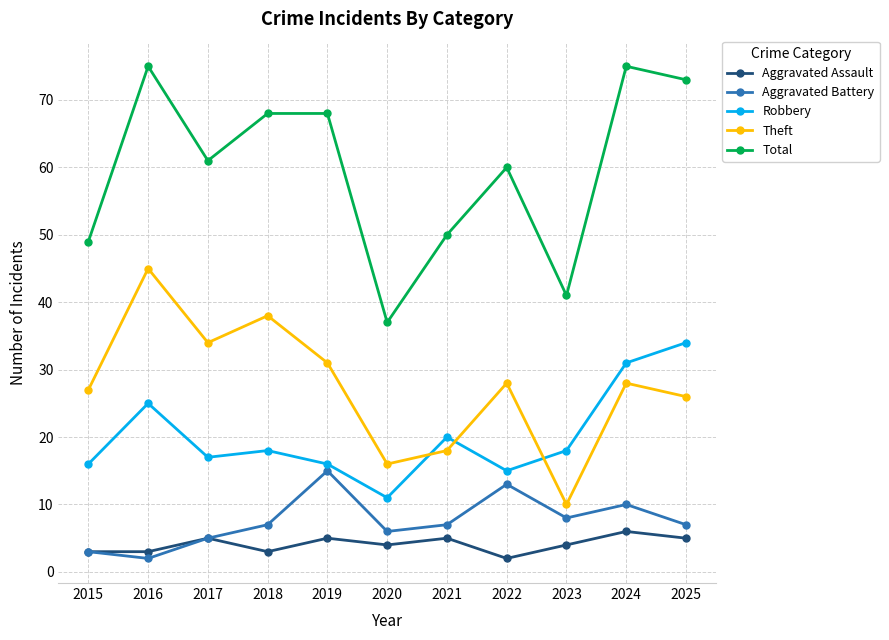

At which category does Theft reach its first local peak?

2016